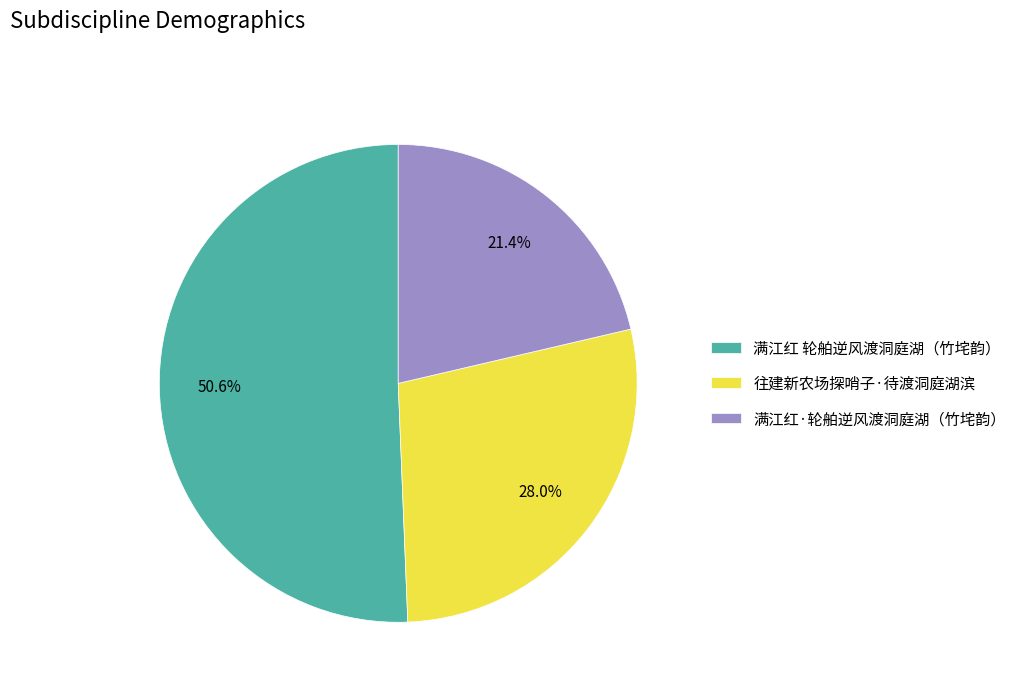

Which category accounts for the majority?

满江红 轮舶逆风渡洞庭湖（竹垞韵）